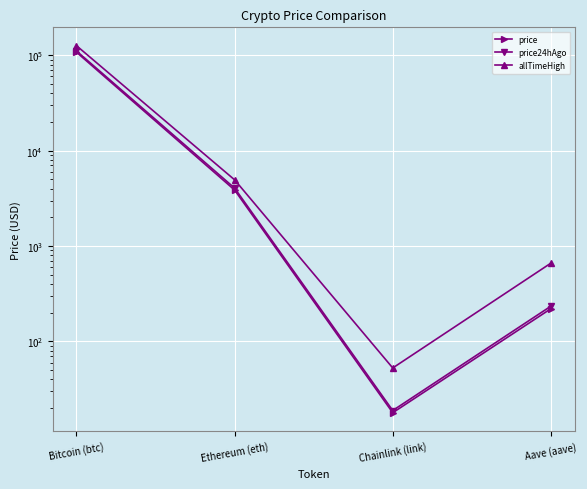

Rank the categories by price24hAgo value from lowest to highest.

Chainlink (link), Aave (aave), Ethereum (eth), Bitcoin (btc)